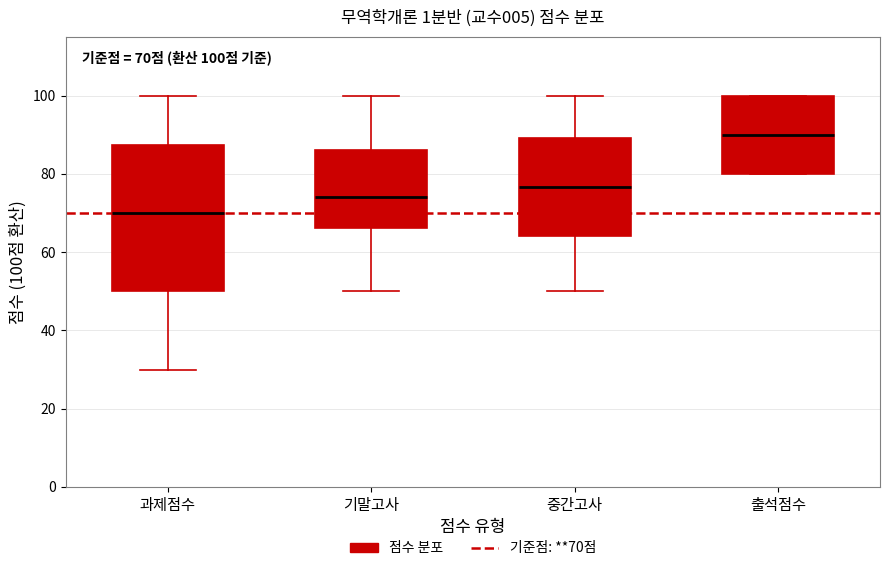

Which box's median line is the highest?

출석점수